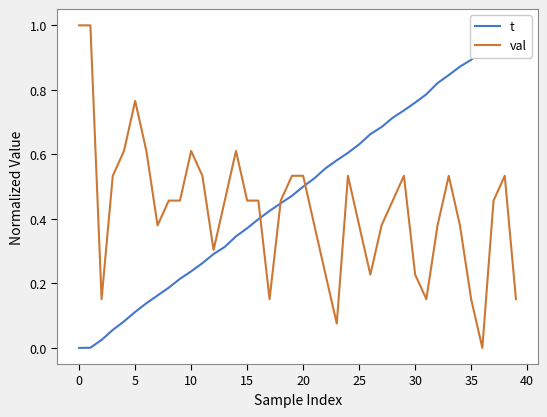

How many data points does each series have?

40